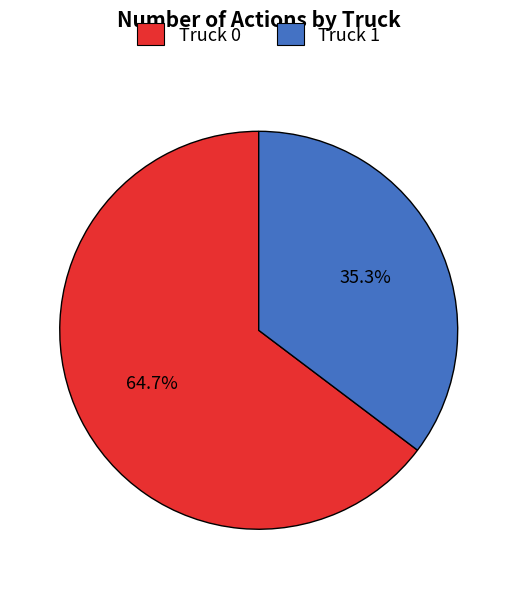

To the nearest percent, what portion does Truck 1 represent?

35%